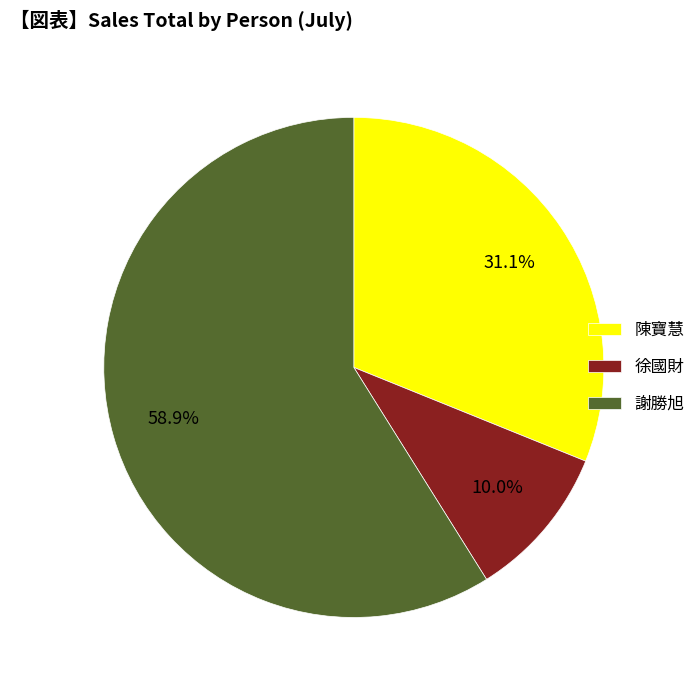

Is it true that 謝勝旭 is 59% of the pie?

True